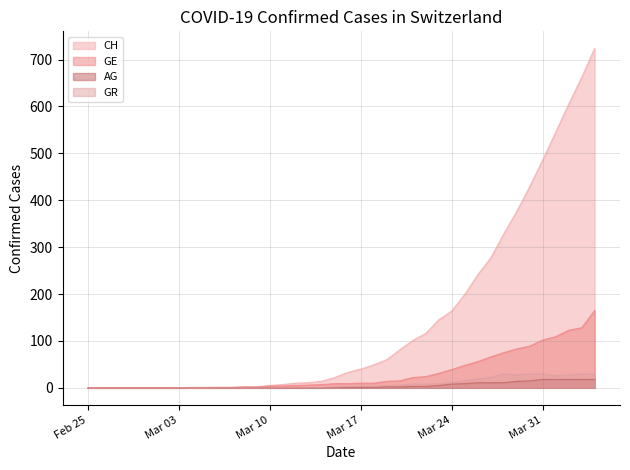

How many data points in GR are less than 3?

20